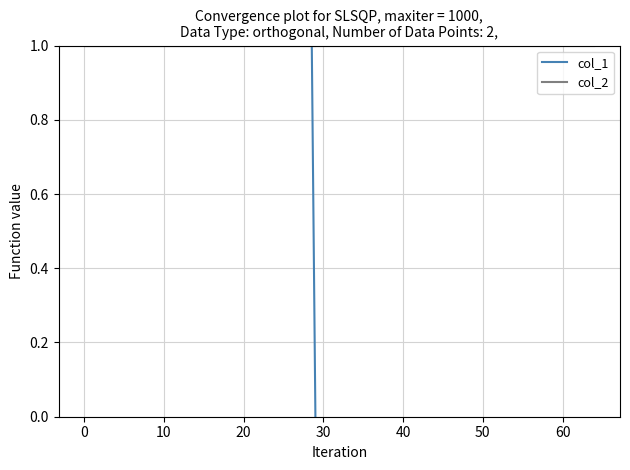

Is the value of col_2 at 0 greater than the value of col_1 at 0?

No